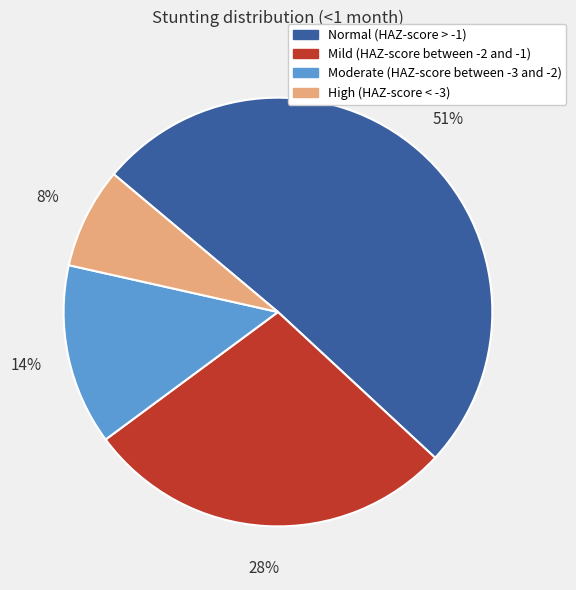

What is the largest slice in the pie chart?

Normal (HAZ-score > -1)